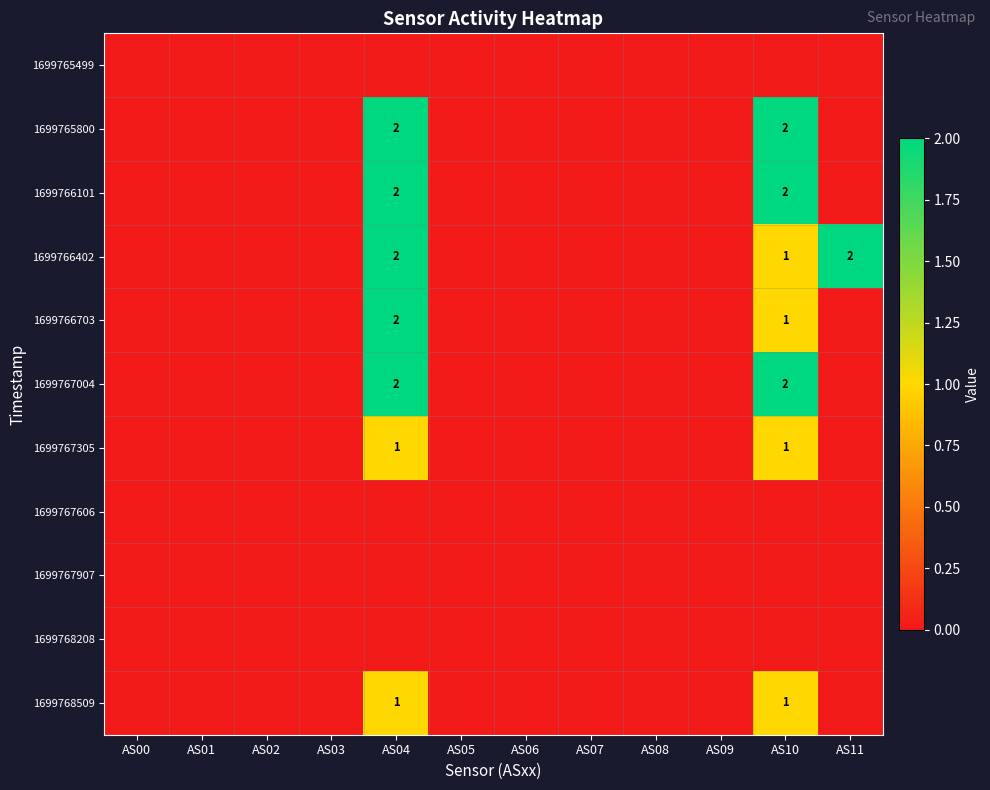

The value of 1699767305 at AS04 is 1. True or false?

True